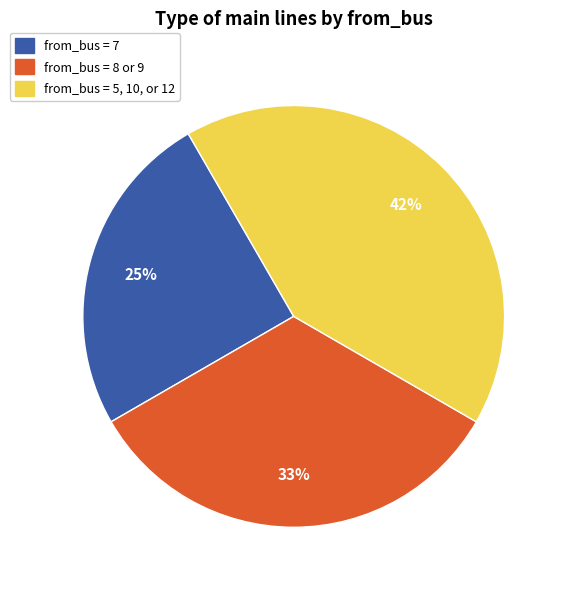

Is there a majority slice in this chart?

No